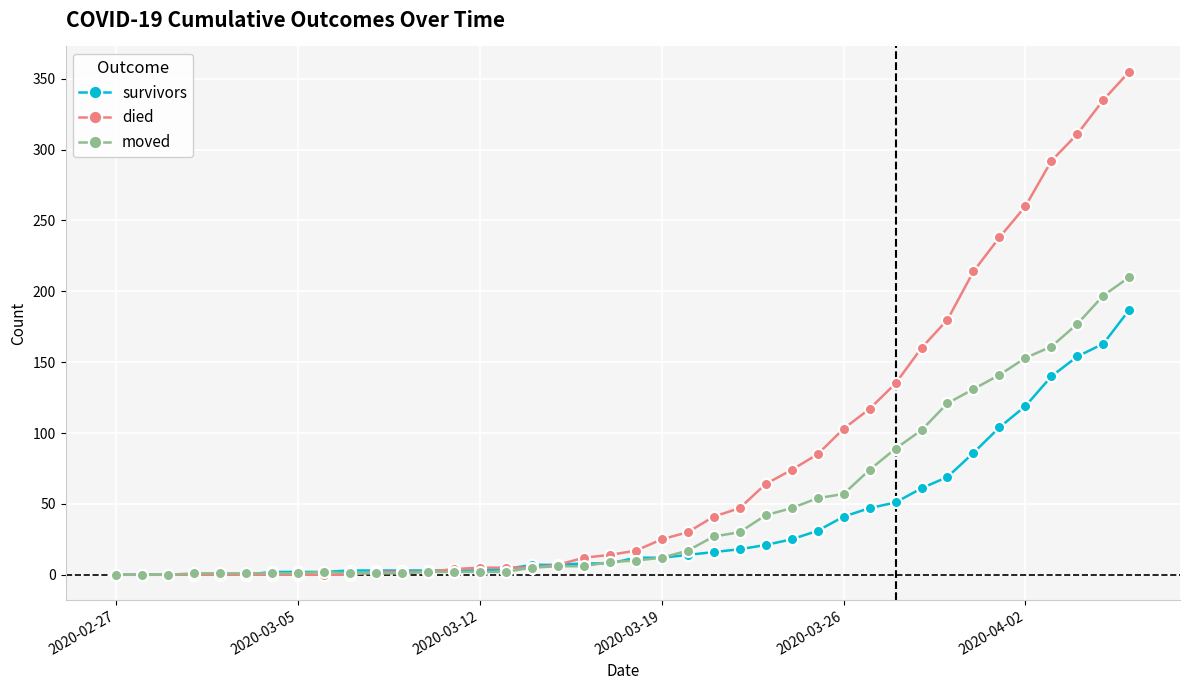

How many lines are shown in the chart?

3